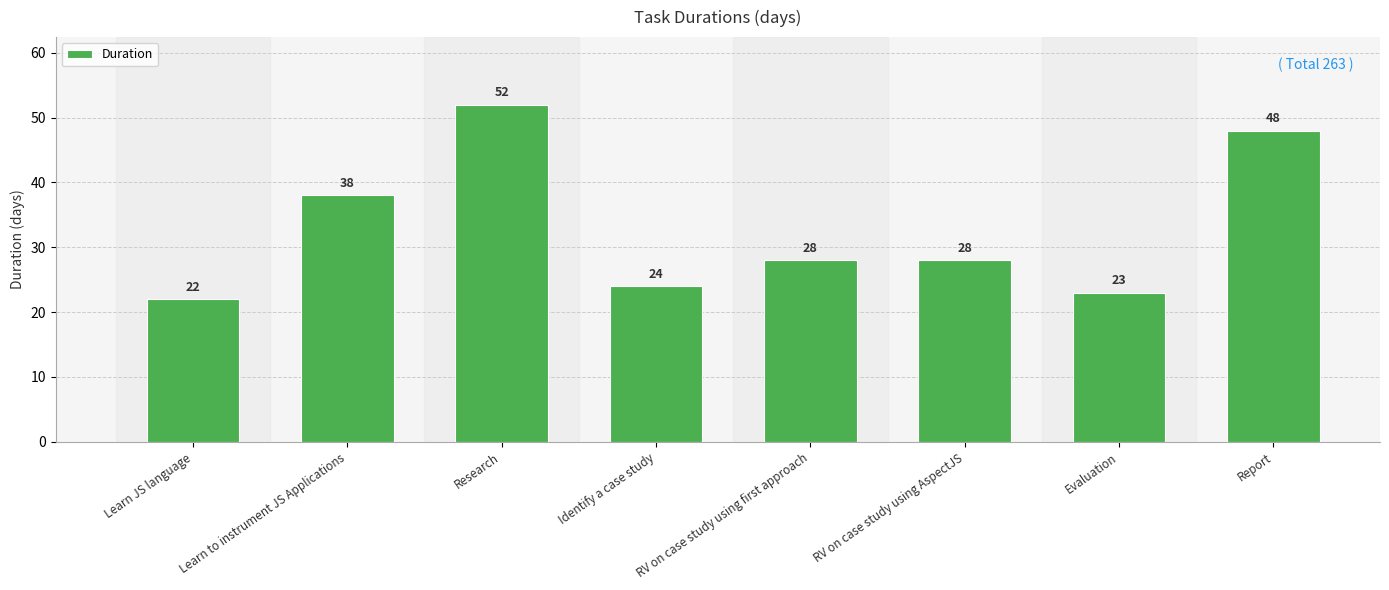

Are the bars horizontal?

No